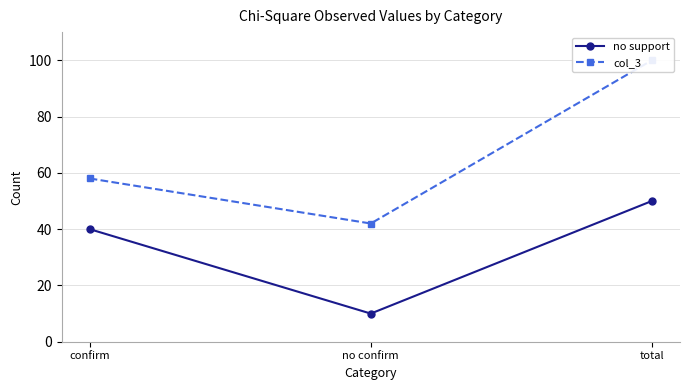

What is the label of the 3rd point from the right?

confirm